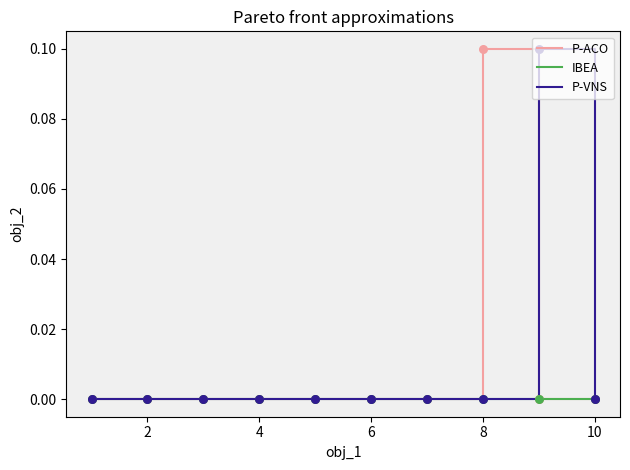

What are all the series names shown in the legend?

P-ACO, IBEA, P-VNS